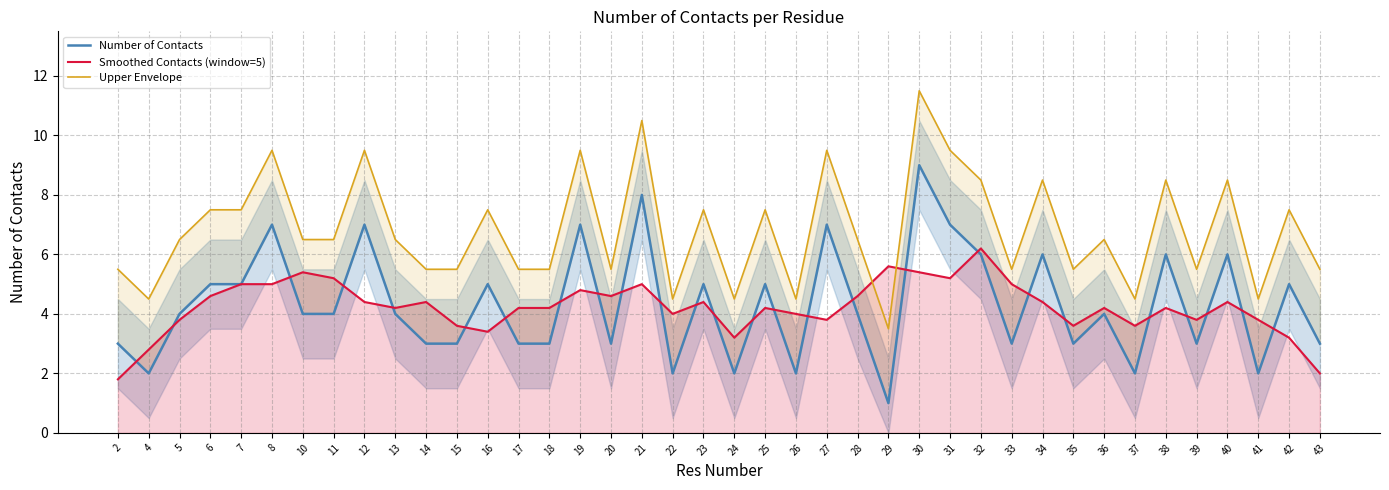

True or false: Upper Envelope has a value of 6.5 at 5.

True